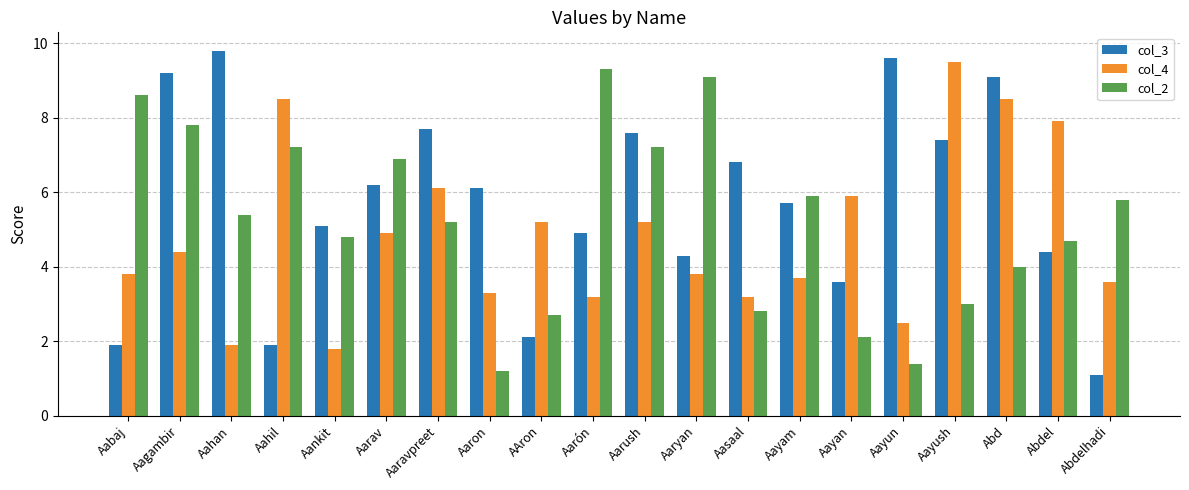

How many data points in col_3 are above 6?

10